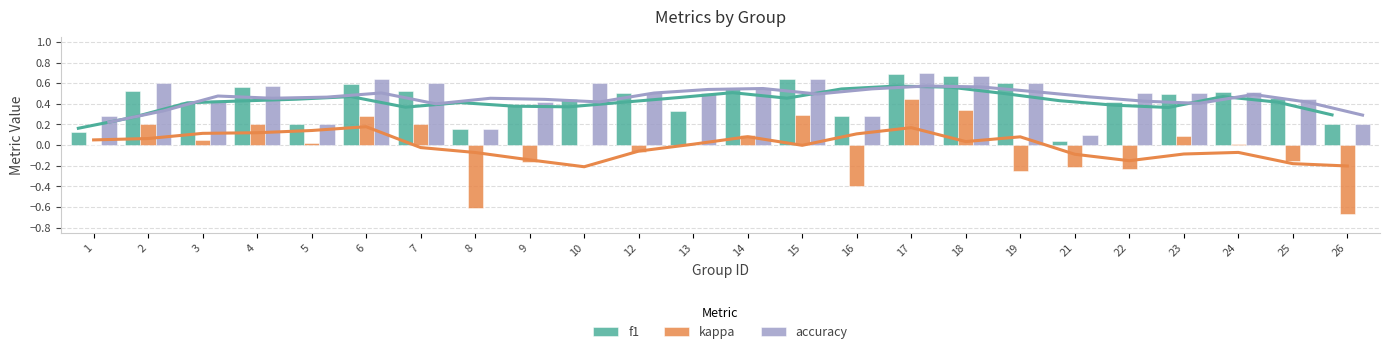

What is the spread (max minus min) of values at 4?

0.4